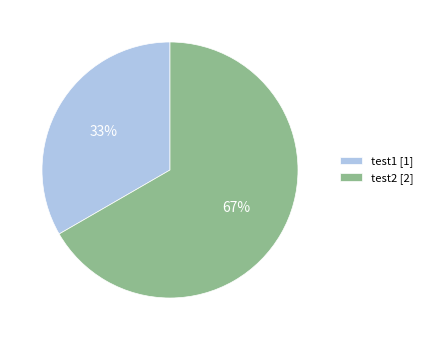

The test1 slice represents 33% of the pie. True or false?

True